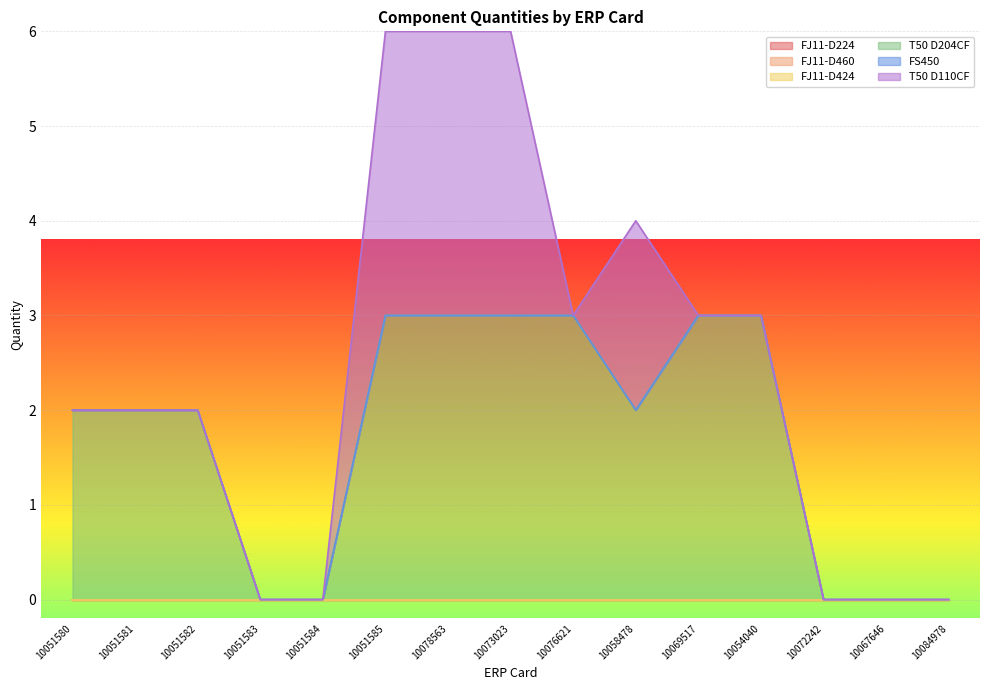

True or false: T50 D110CF and T50 D204CF cross at least once.

False